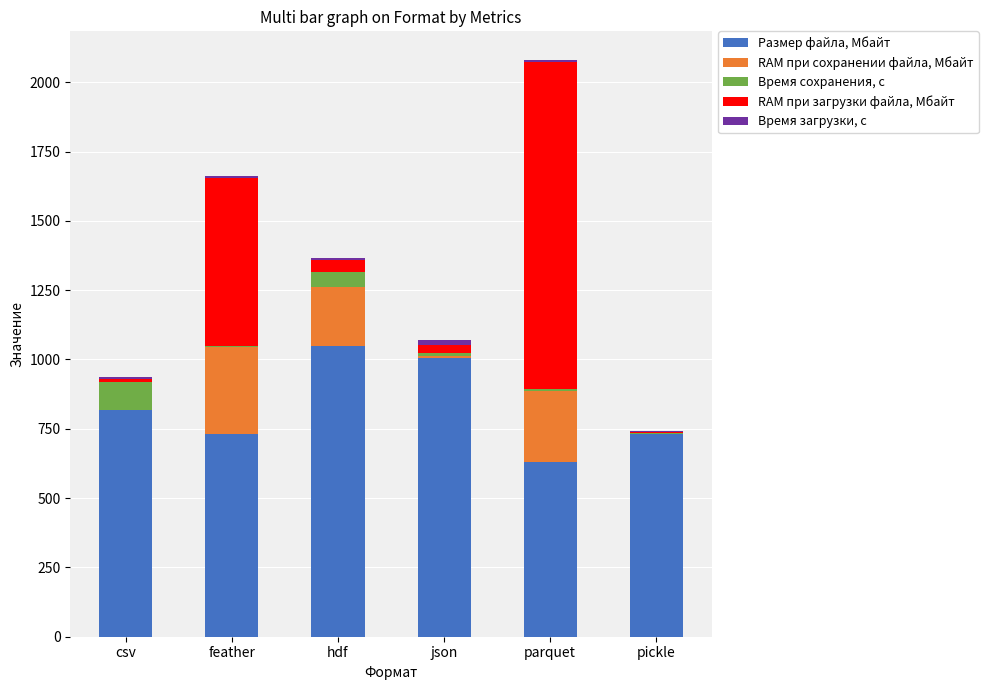

Are the bars grouped side by side (vs. stacked)?

No